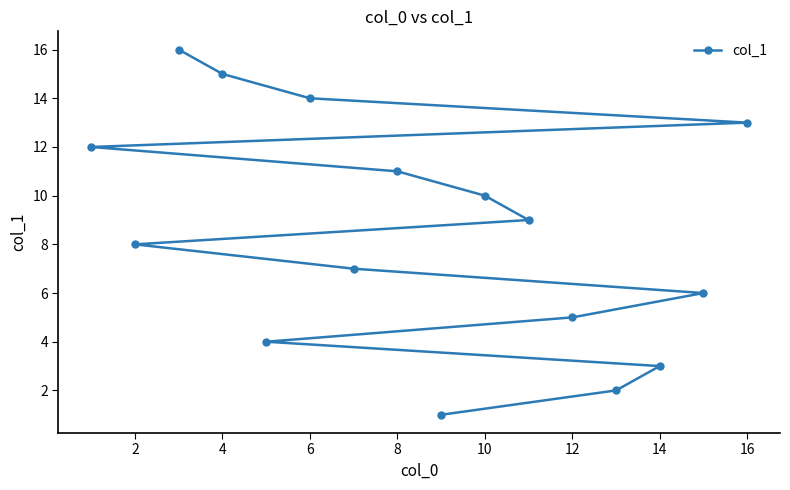

What is the ratio of the value at 16 to the value at 10?

1.3